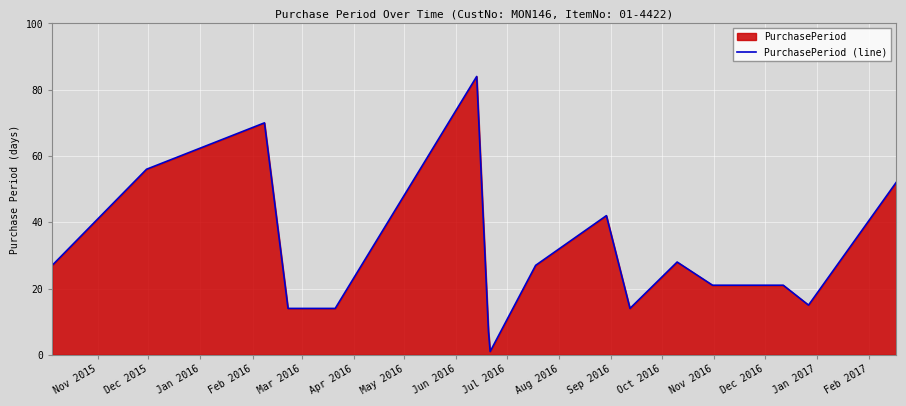

What is the difference between the maximum and minimum values?

83